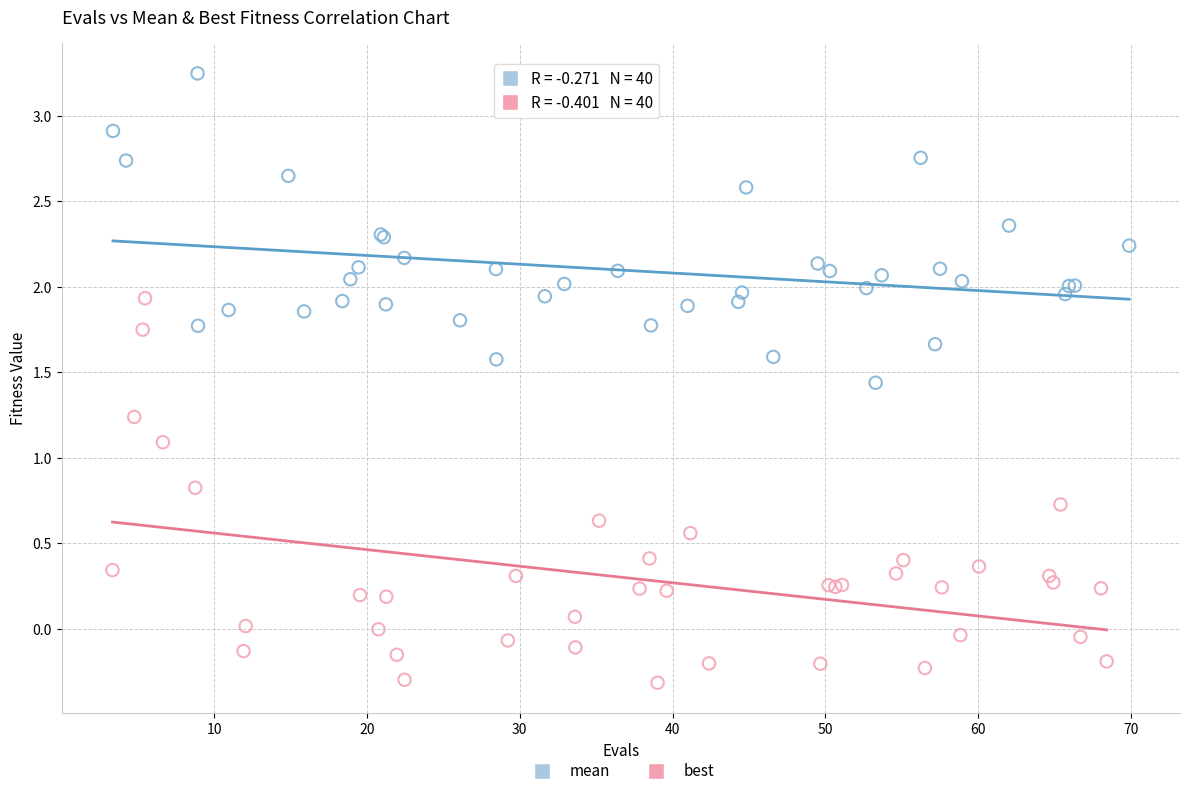

Which series reaches the maximum Y coordinate?

mean